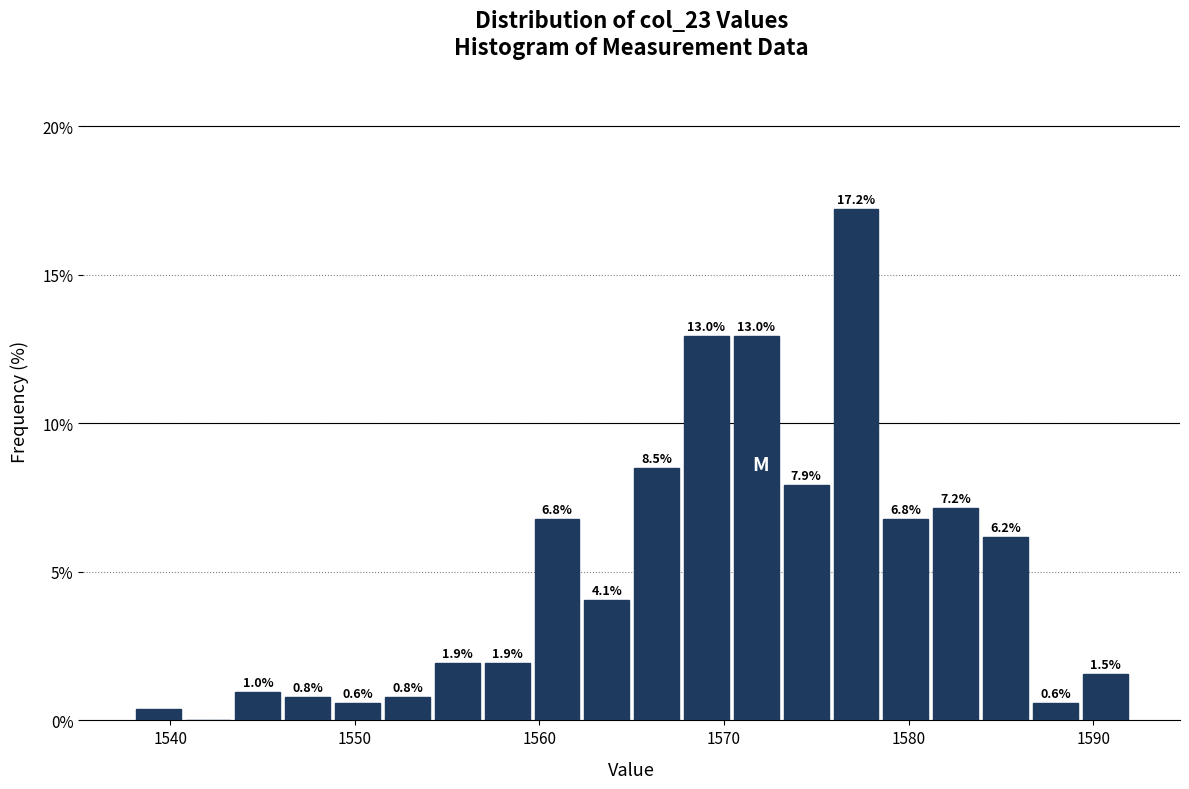

Around what value on the x-axis is the tallest bar? Give the approximate position of its centre, as read against the axis.

1577